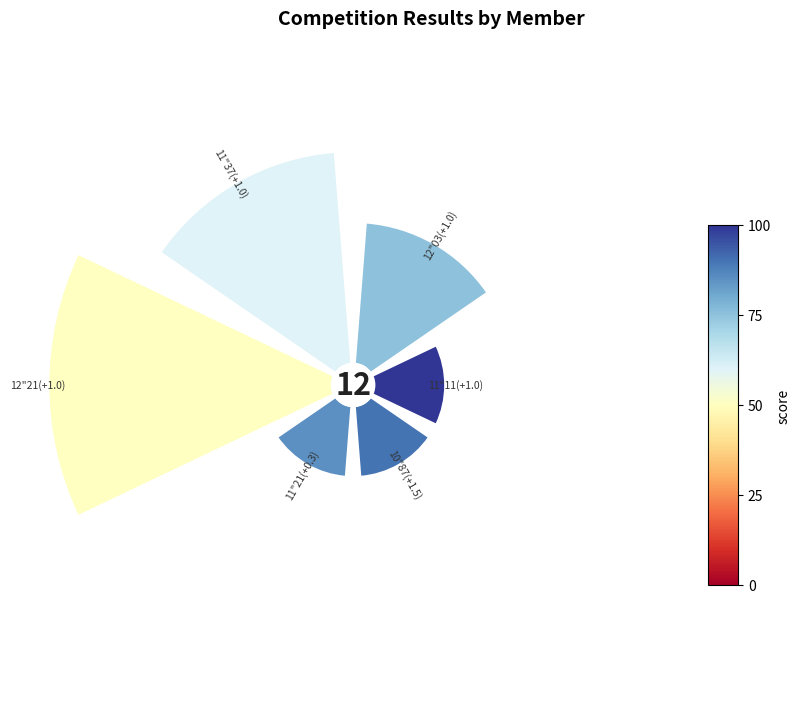

What percentage is the 11"21(+0.3) slice, to the nearest percent?

8%